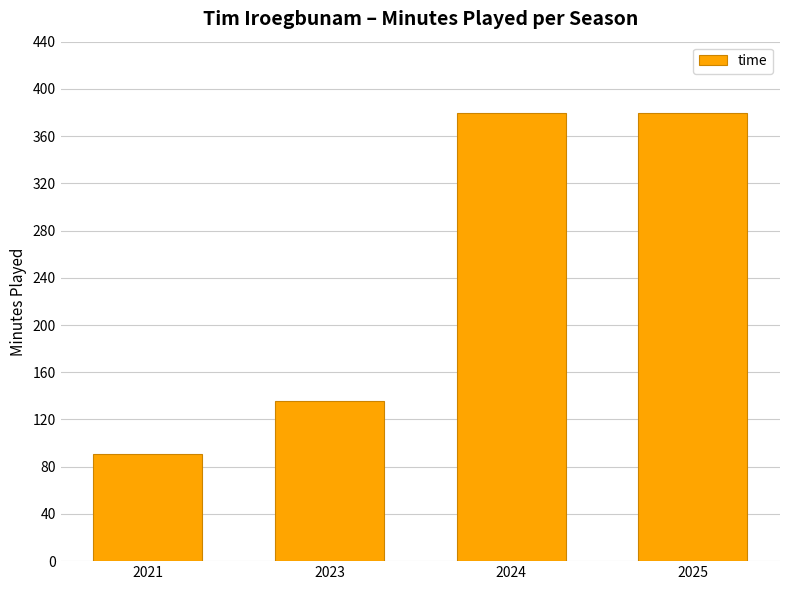

What is the ratio of the value at 2024 to the value at 2023?

2.8